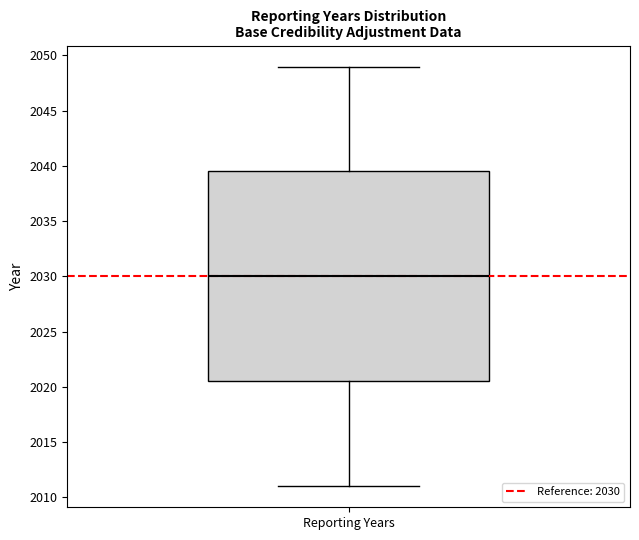

Where does the median line of the box for Reporting Years sit on the y-axis? The values are not printed on the chart, so give them approximately, as read against the axis.

2030.0